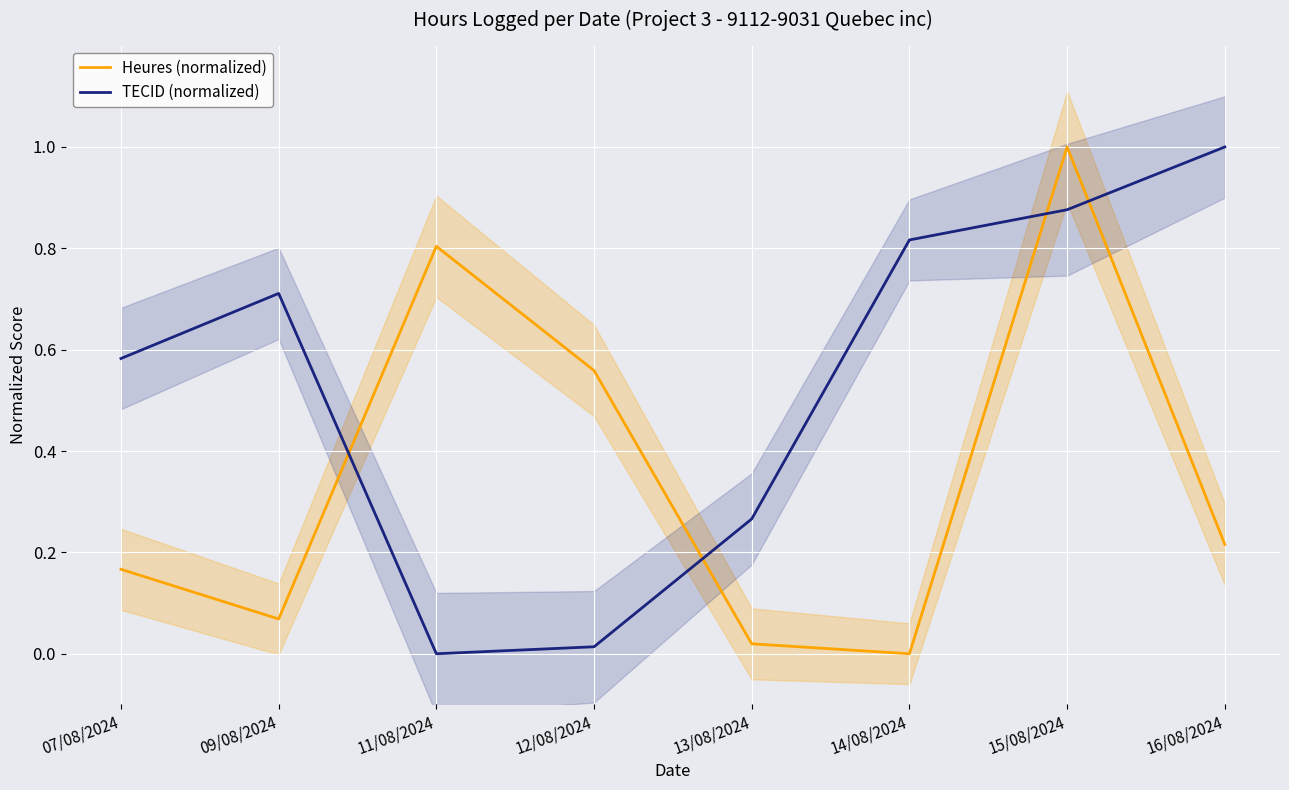

What is the value of the Heures (normalized) point at the 1st from the left?

0.2